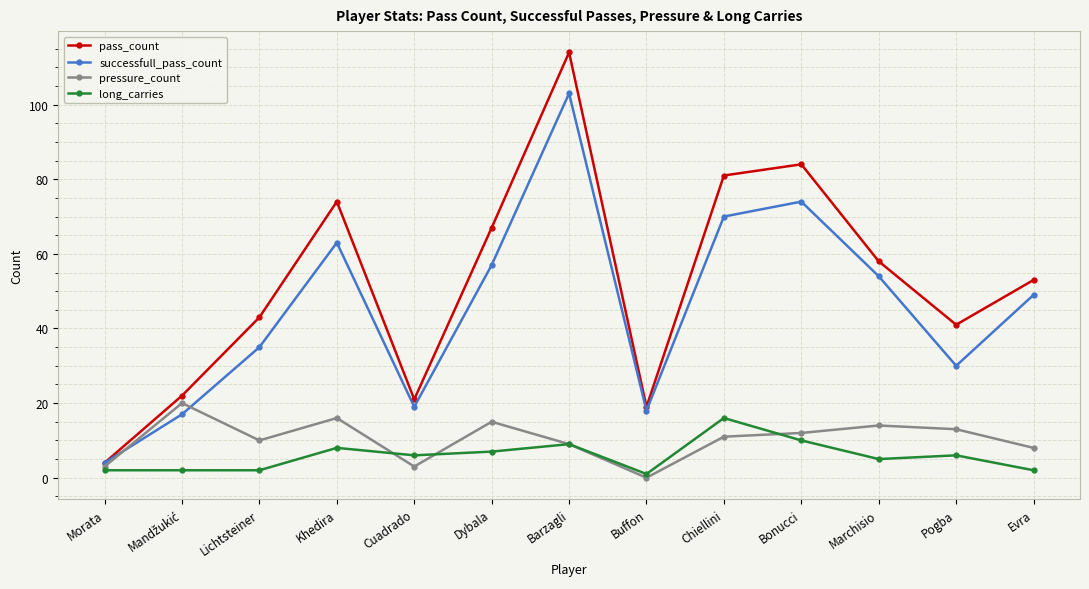

Where is the first local minimum for pass_count?

Cuadrado